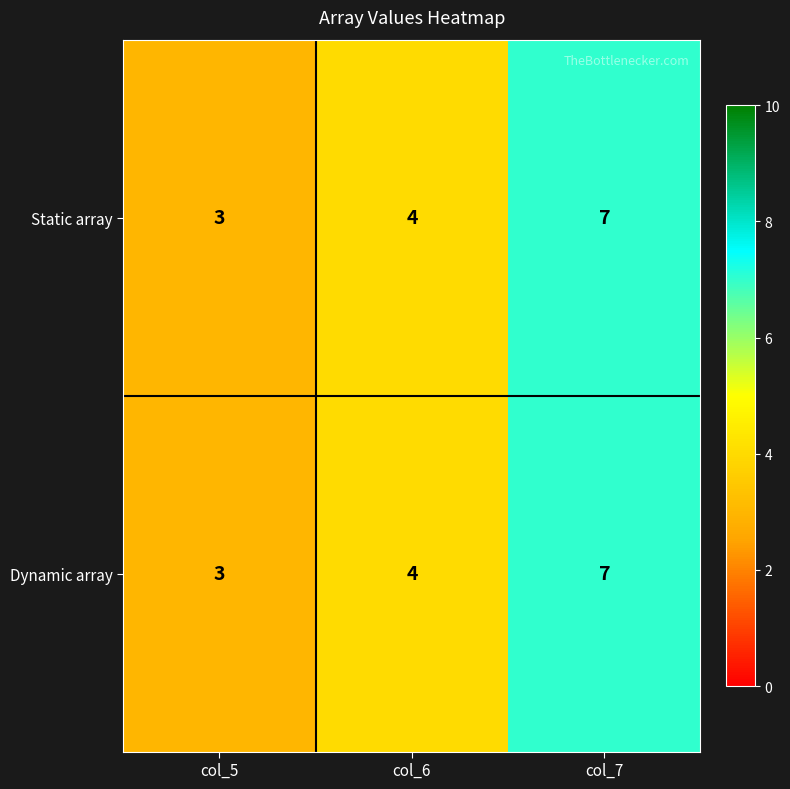

Count the number of data series in this chart.

2